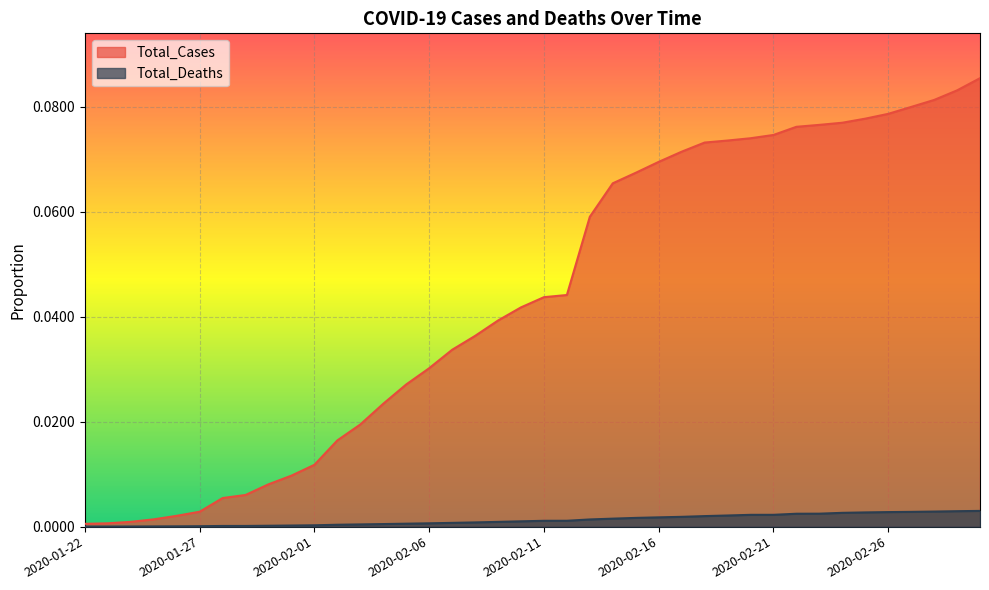

What is the sum of all Total_Deaths values?

0.1